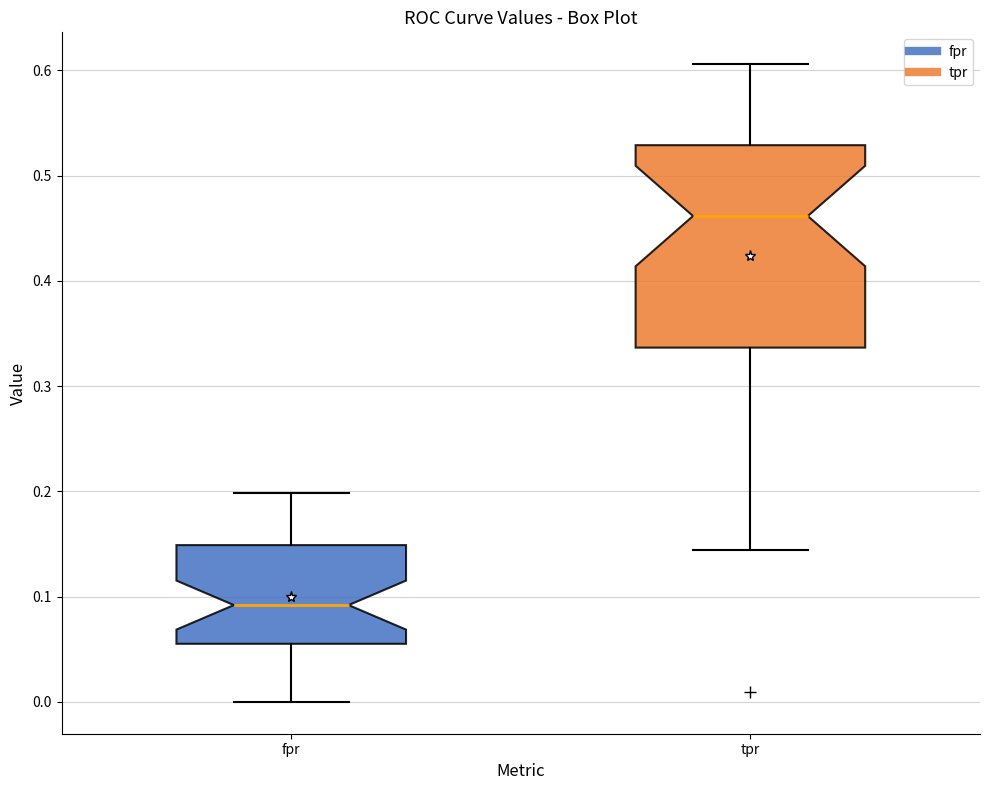

Comparing the boxes themselves (not the whiskers), which one is the tallest?

tpr